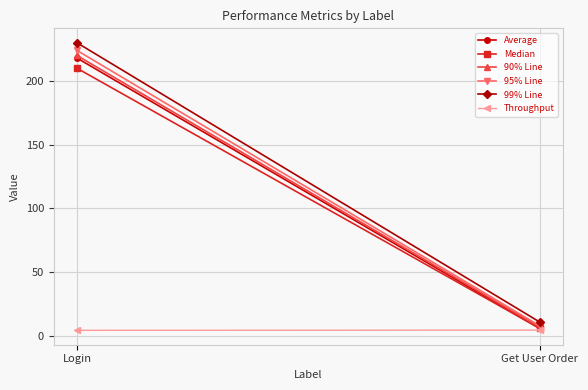

Read the 90% Line value at Login.

220.0